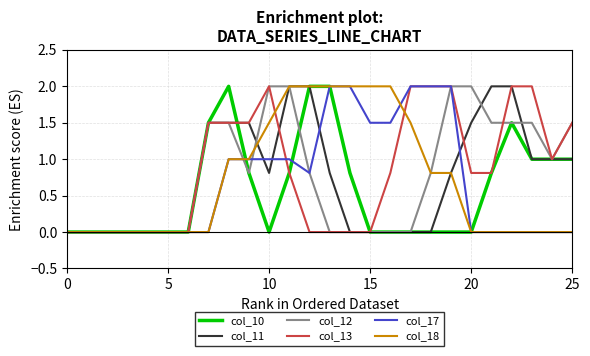

What is the maximum value for col_13?

2.0